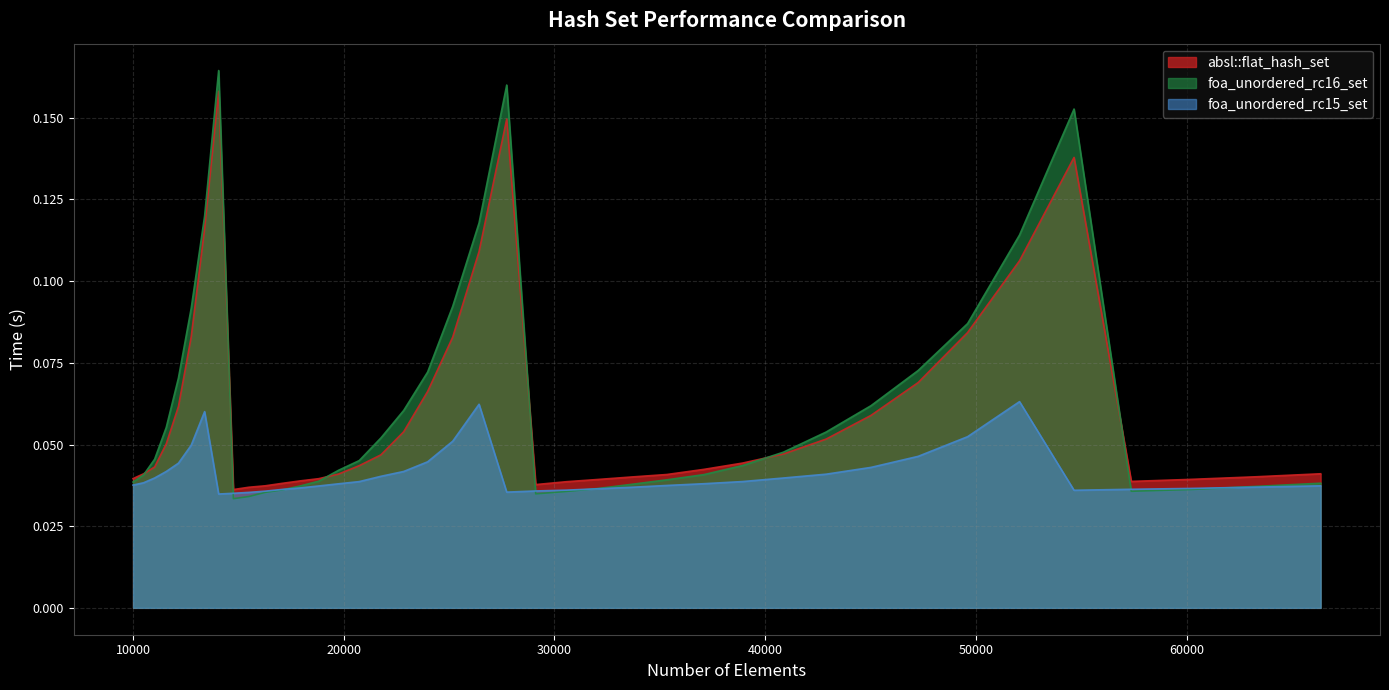

Rank the categories by absl::flat_hash_set value from highest to lowest.

14063, 27733, 54656, 13396, 26421, 52069, 49605, 12760, 25171, 47258, 23980, 12154, 45022, 22845, 42892, 11576, 40863, 21764, 38930, 20734, 11025, 37089, 66358, 10500, 19753, 35335, 63216, 33664, 10000, 18818, 60223, 32072, 17927, 57372, 30555, 17078, 29110, 16269, 15498, 14763